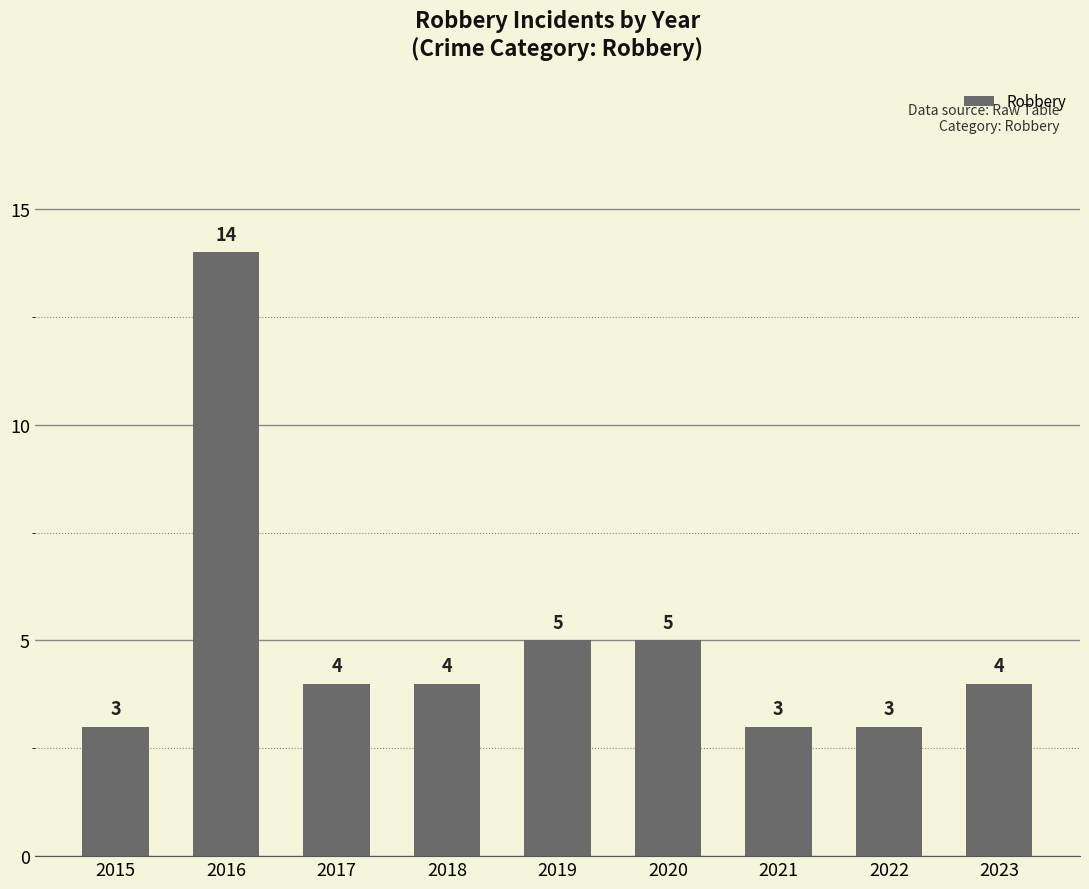

What is the minimum value shown in the chart?

3